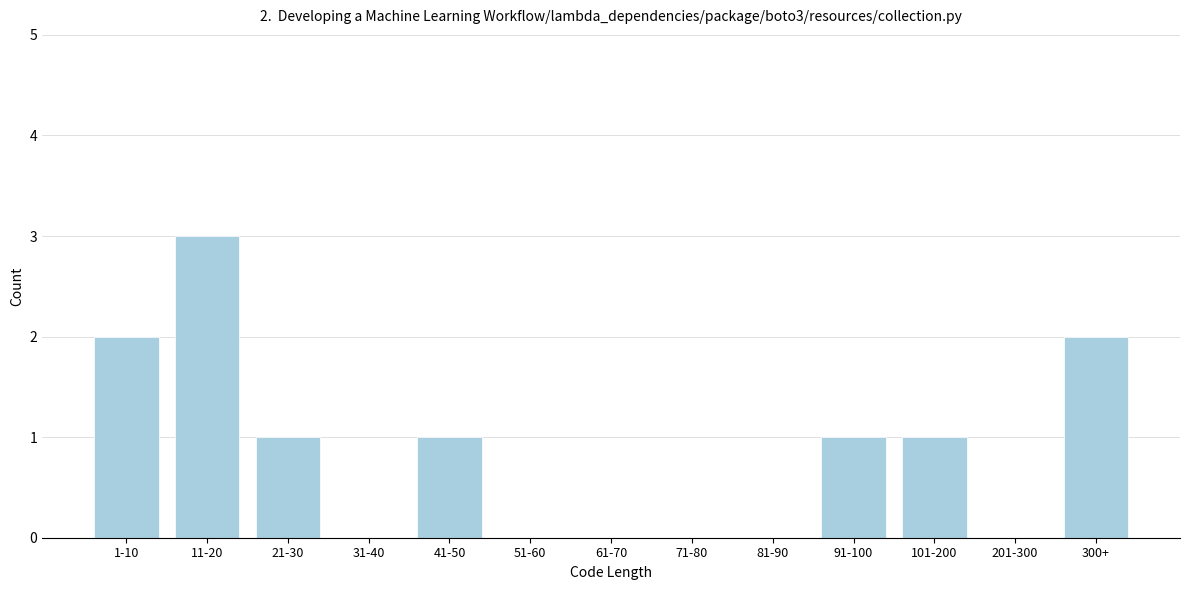

Reading left to right, what are all the values shown in this chart?

1-10=2	11-20=3	21-30=1	31-40=0	41-50=1	51-60=0	61-70=0	71-80=0	81-90=0	91-100=1	101-200=1	201-300=0	300+=2